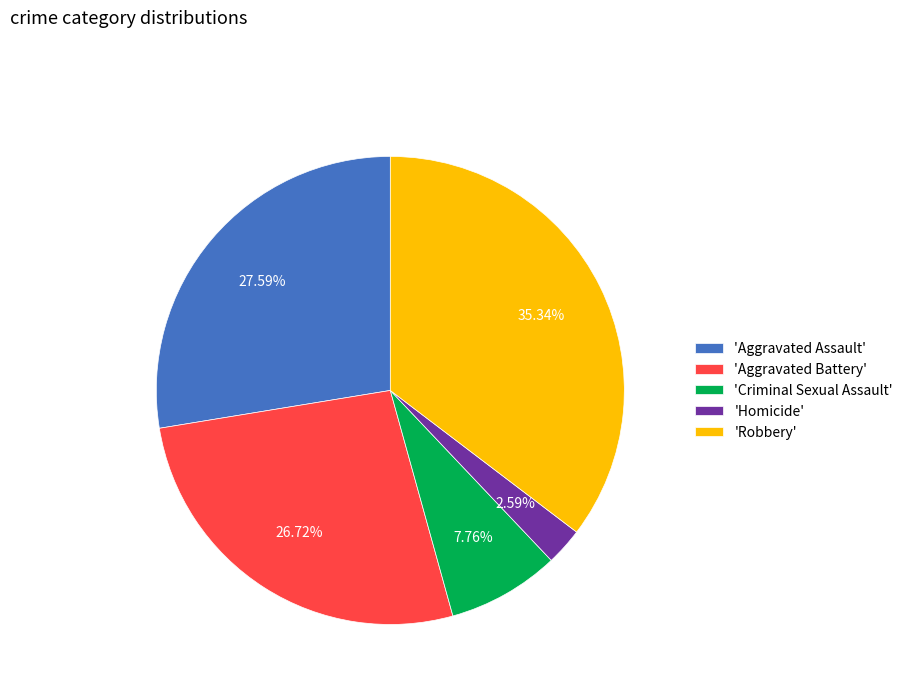

Is there any slice that represents more than half of the pie?

No